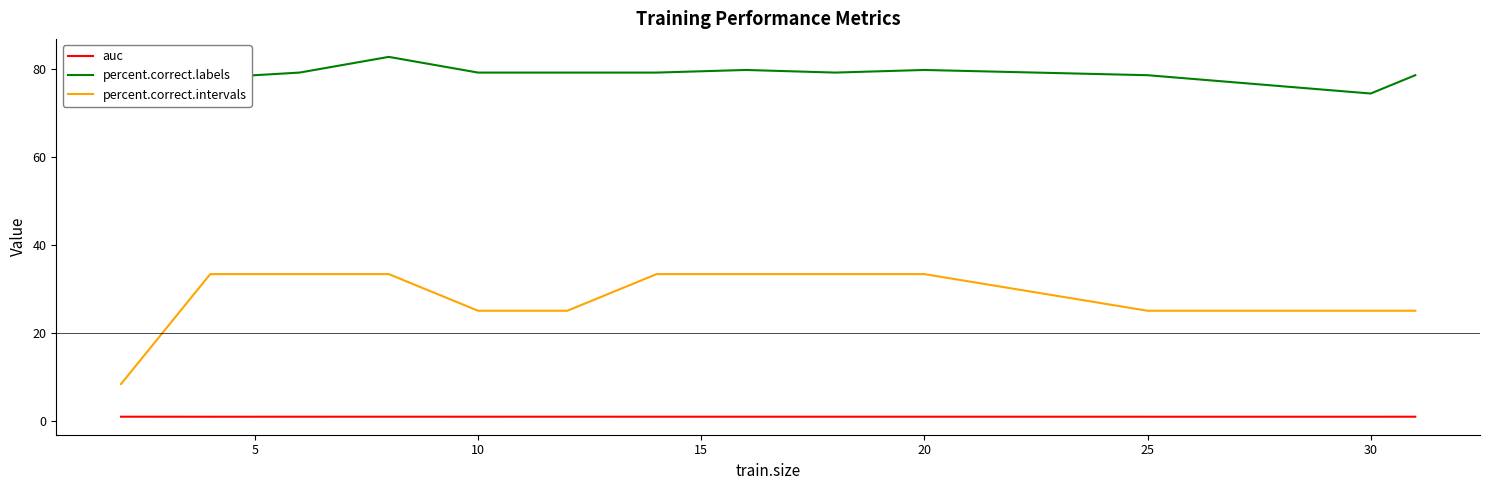

List the series in order of their peak value, lowest first.

auc, percent.correct.intervals, percent.correct.labels